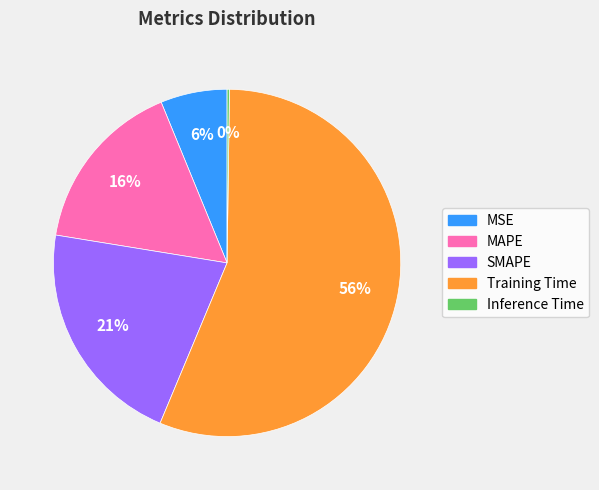

Is the sum of MSE and MAPE greater than half?

No